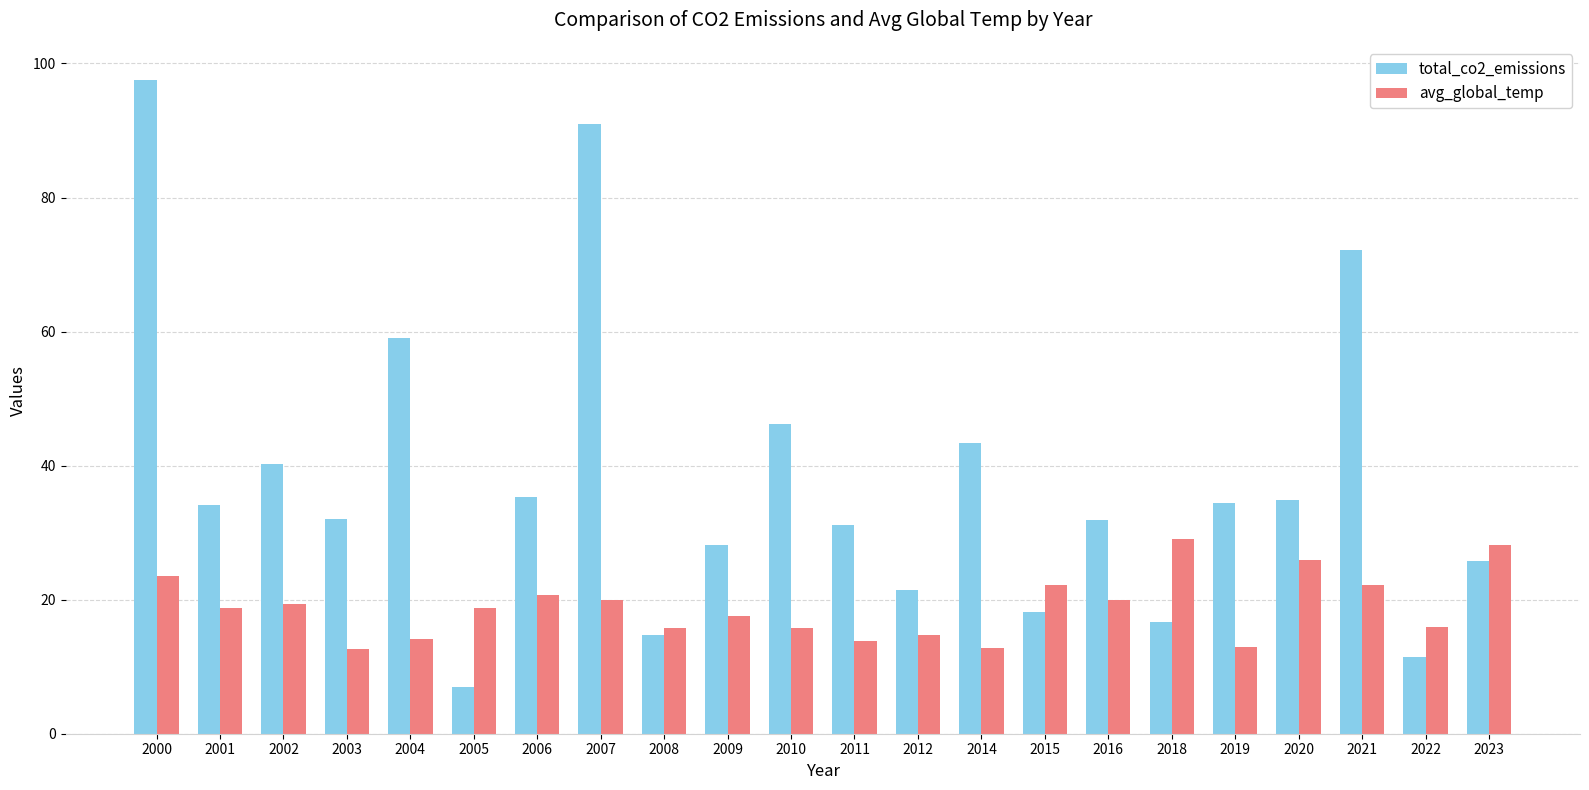

How many values in the total_co2_emissions series are below 34?

11